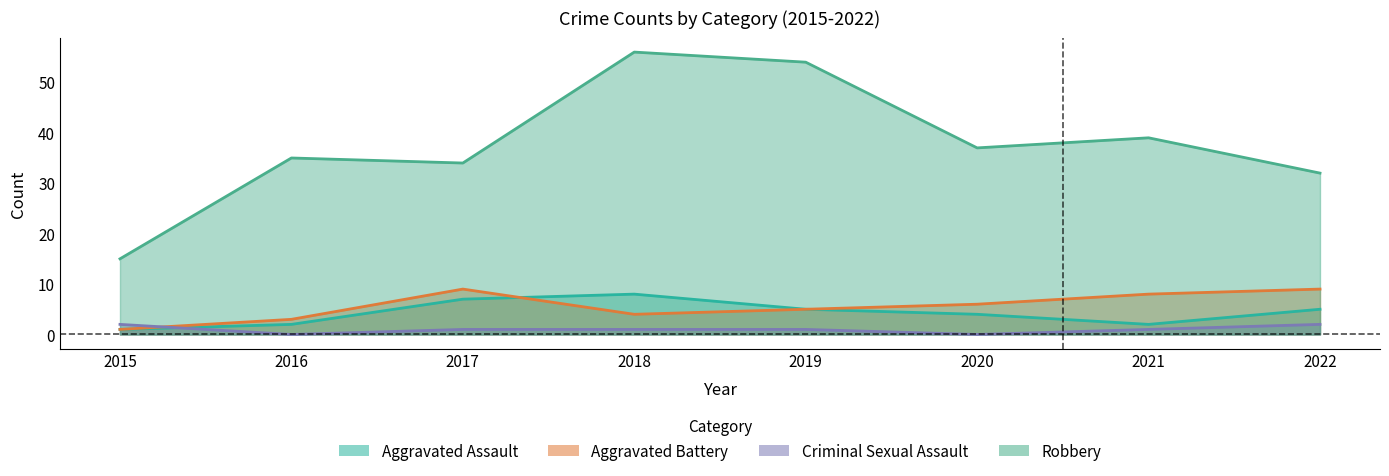

How many lines are shown in the chart?

4